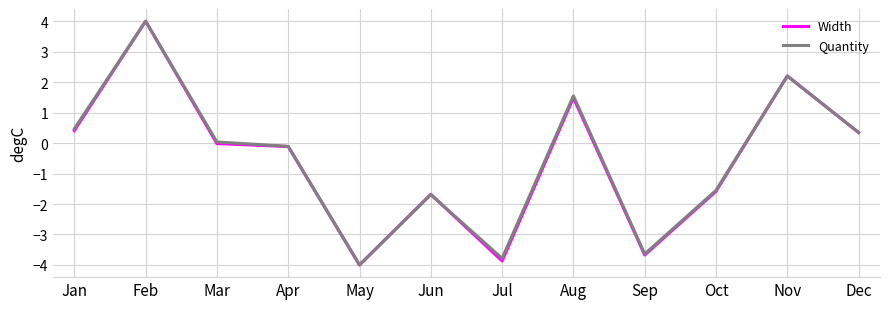

Is this an area chart (filled region under the line)?

No